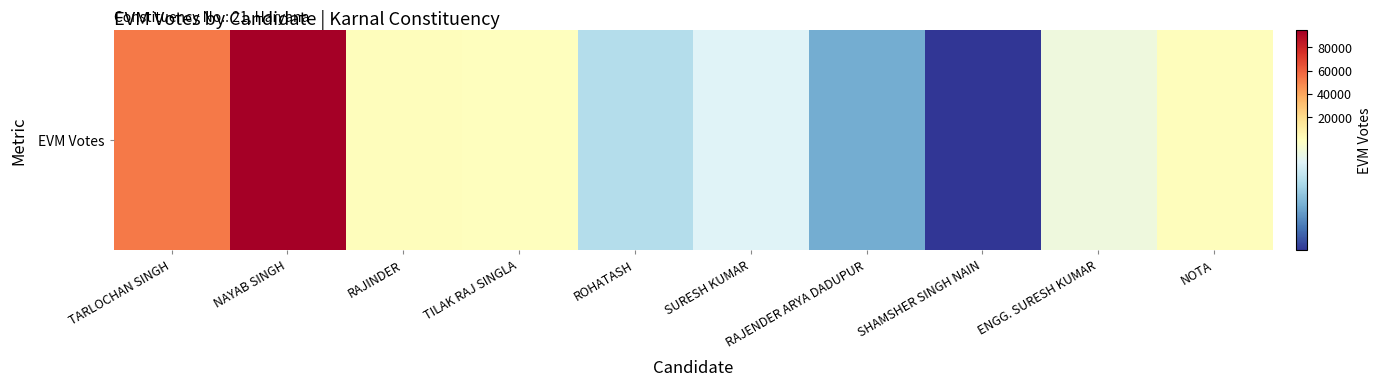

What is the sum of the values at RAJENDER ARYA DADUPUR and SHAMSHER SINGH NAIN?

355